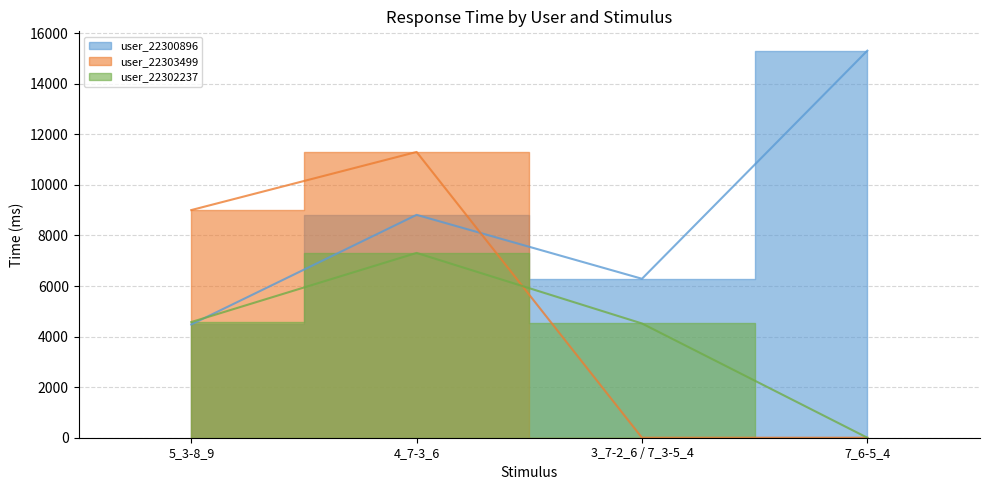

Reading left to right, extract all data points from this chart.

user_22300896: 5_3-8_9=4479	4_7-3_6=8814	3_7-2_6 / 7_3-5_4=6286	7_6-5_4=15306
user_22303499: 5_3-8_9=9003	4_7-3_6=11301	3_7-2_6 / 7_3-5_4=0	7_6-5_4=0
user_22302237: 5_3-8_9=4574	4_7-3_6=7308	3_7-2_6 / 7_3-5_4=4518	7_6-5_4=0